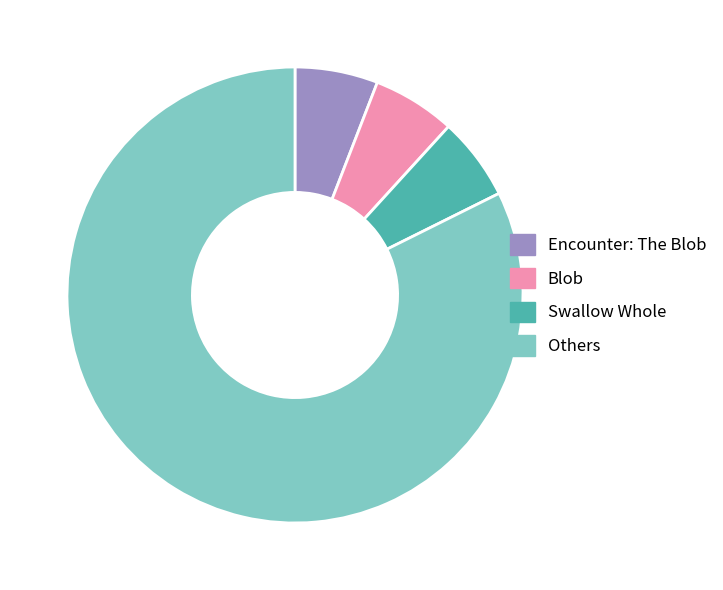

How many slices are in this pie chart?

4